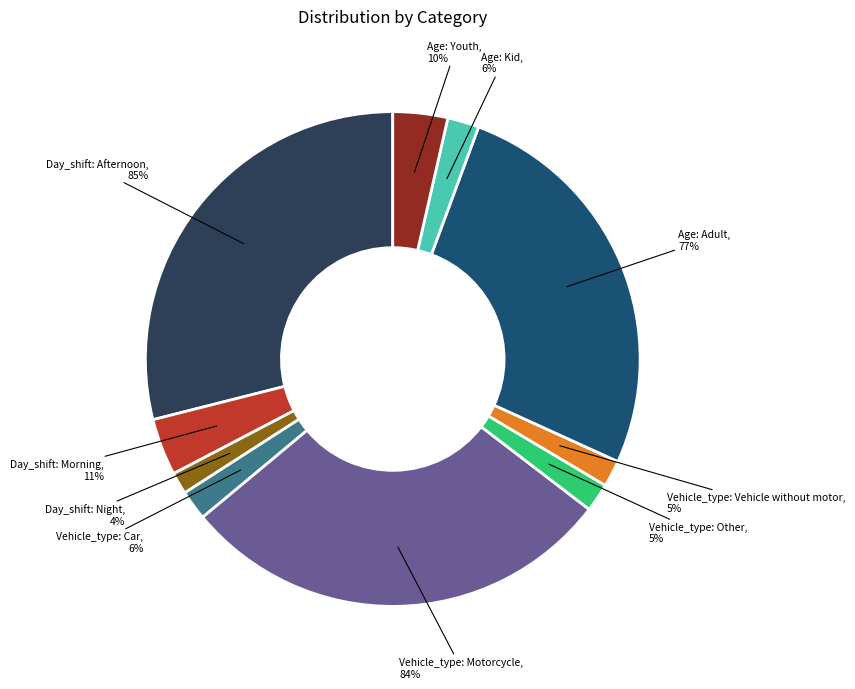

Combined, do Vehicle_type: Vehicle without motor and Day_shift: Morning account for over 50%?

No